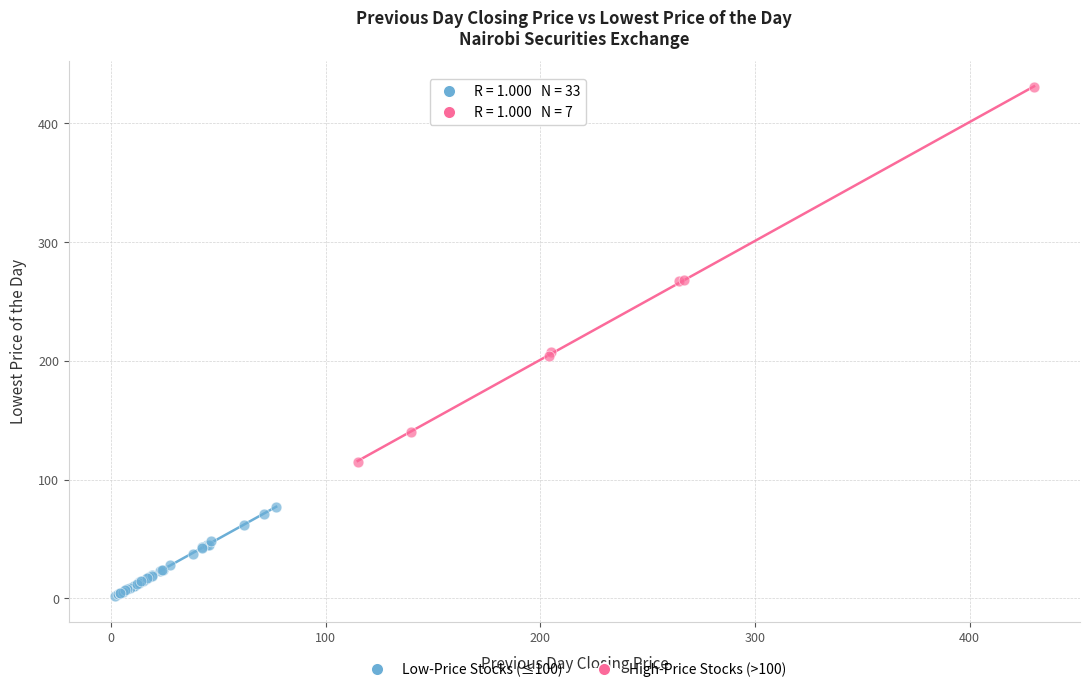

Which series reaches the minimum Y coordinate?

Low-Price Stocks (≤100)